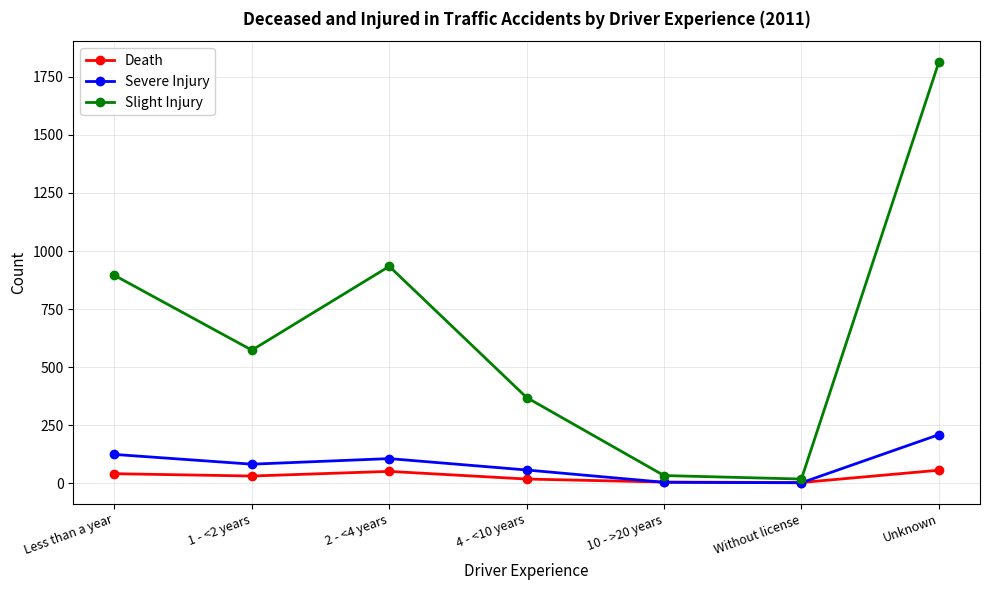

Which series has the widest spread of values?

Slight Injury